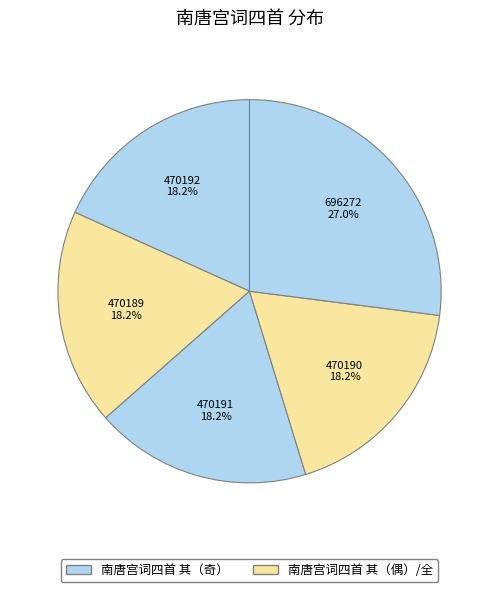

To the nearest percent, what is the difference between the largest and smallest slice percentages?

9%